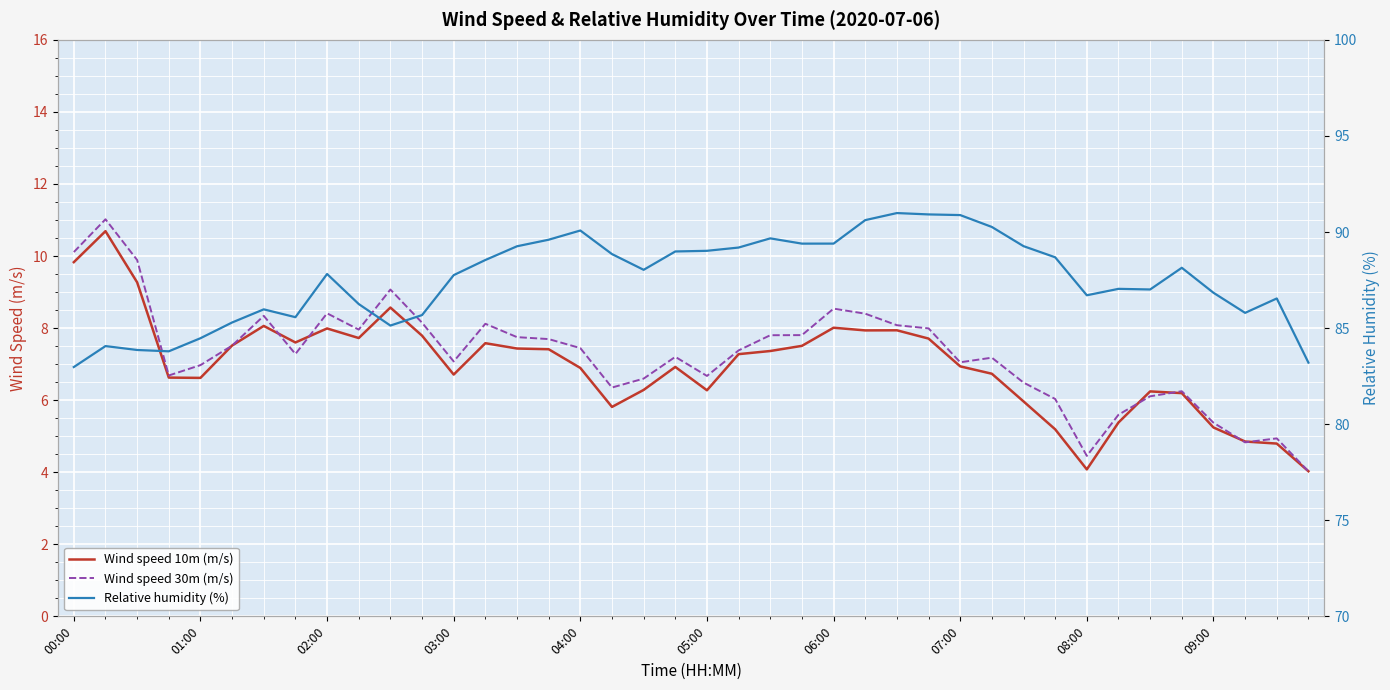

At which label is Wind speed 10m (m/s) closest to 7?

07:00